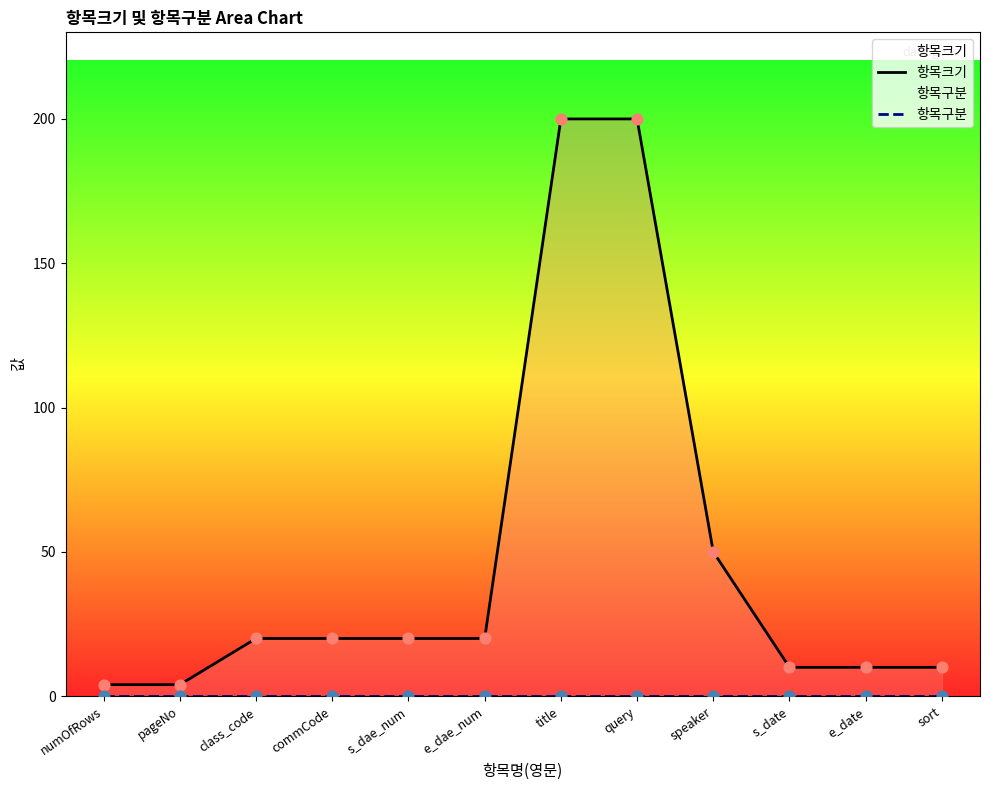

What is the total value across all series at title?

200